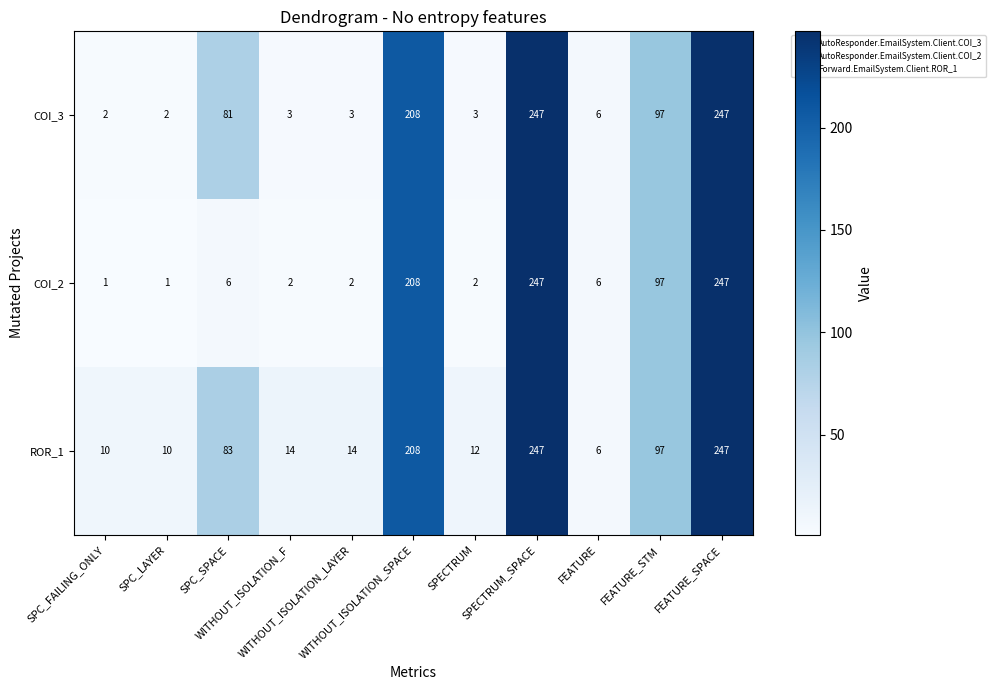

What is the total value across all series at SPC_LAYER?

13